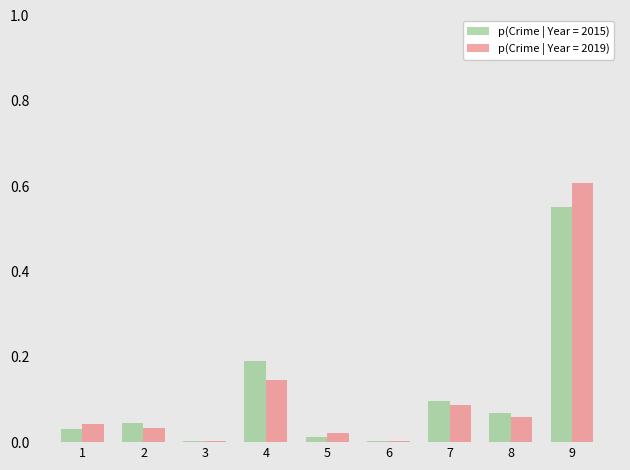

At which category is the sum across all series the highest?

9